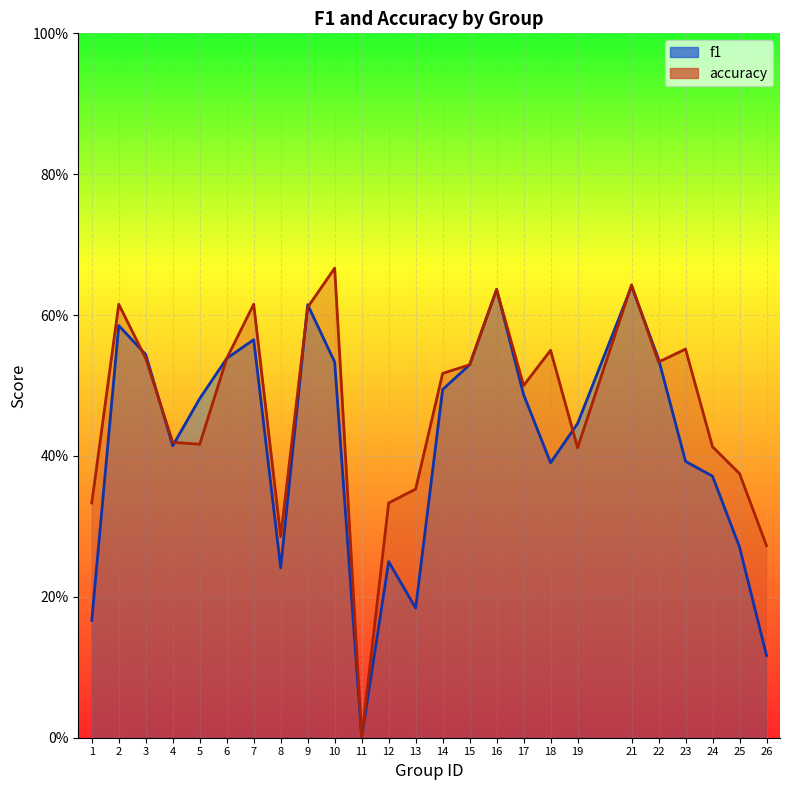

How many categories are shown in the chart?

25